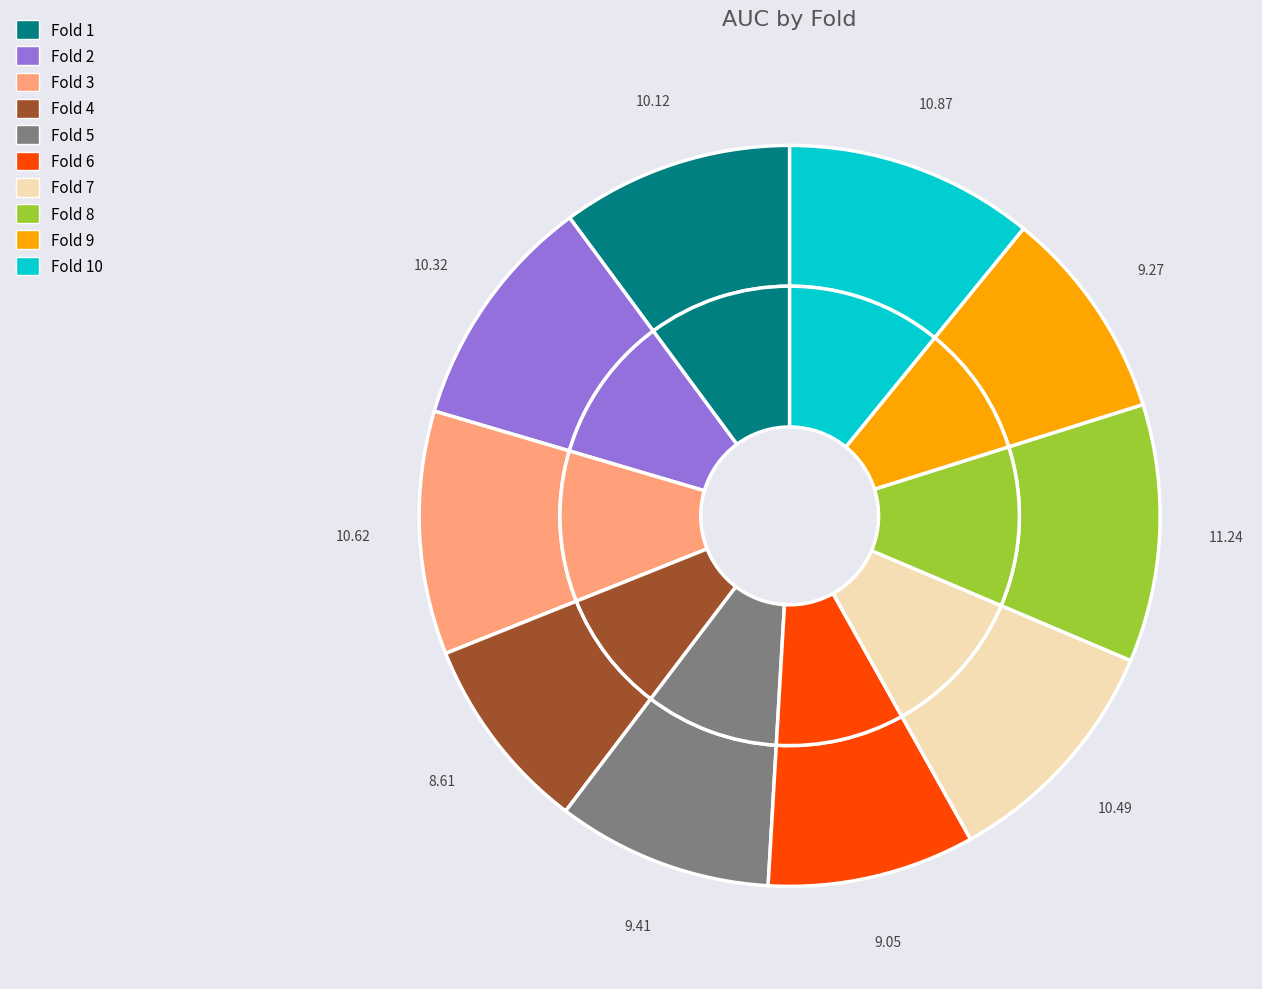

To the nearest percent, what percentage of the pie is Fold 8?

11%